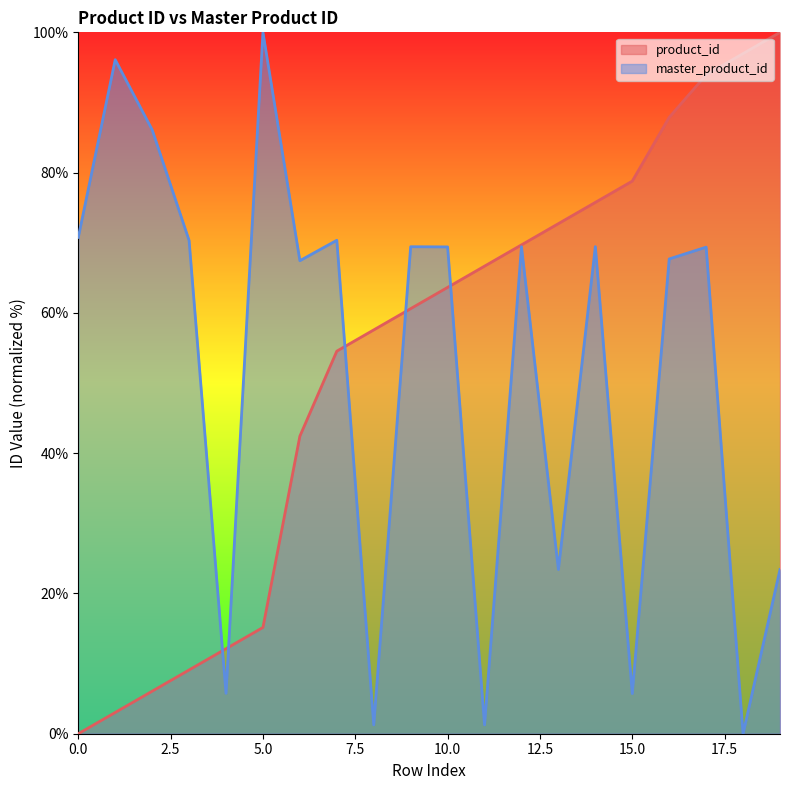

Reading left to right, list all the values displayed in this chart.

product_id: 0=0.0	1=3.0	2=6.1	3=9.1	4=12.1	5=15.2	6=42.4	7=54.5	8=57.6	9=60.6	10=63.6	11=66.7	12=69.7	13=72.7	14=75.8	15=78.8	16=87.9	17=93.9	18=97.0	19=100.0
master_product_id: 0=70.8	1=96.1	2=86.1	3=70.3	4=5.8	5=100.0	6=67.4	7=70.4	8=1.3	9=69.4	10=69.4	11=1.3	12=69.4	13=23.4	14=69.4	15=5.7	16=67.7	17=69.4	18=0.0	19=23.4